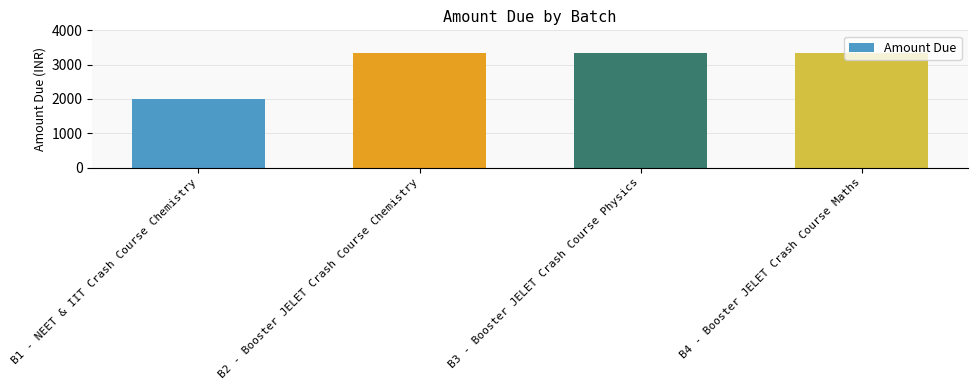

What value does the data have at B3 - Booster JELET Crash Course Physics?

3333